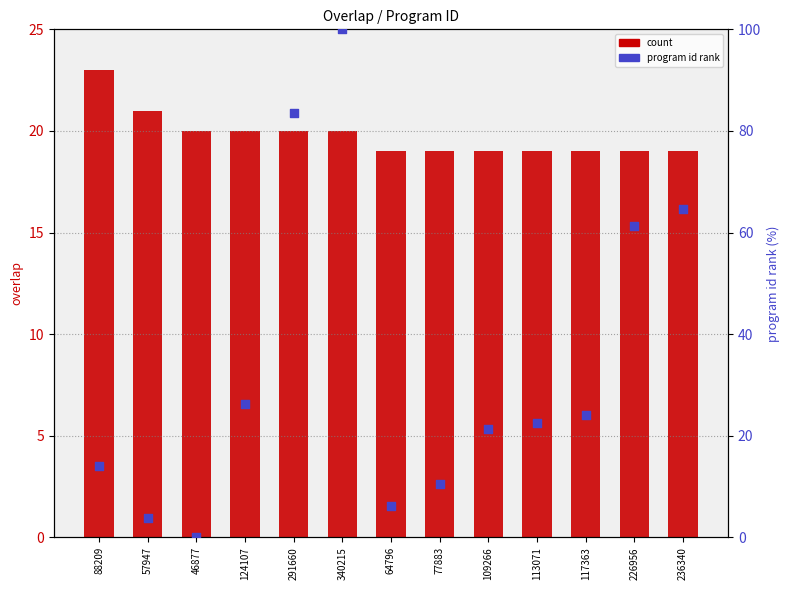

At how many categories does at least one series exceed 50?

4